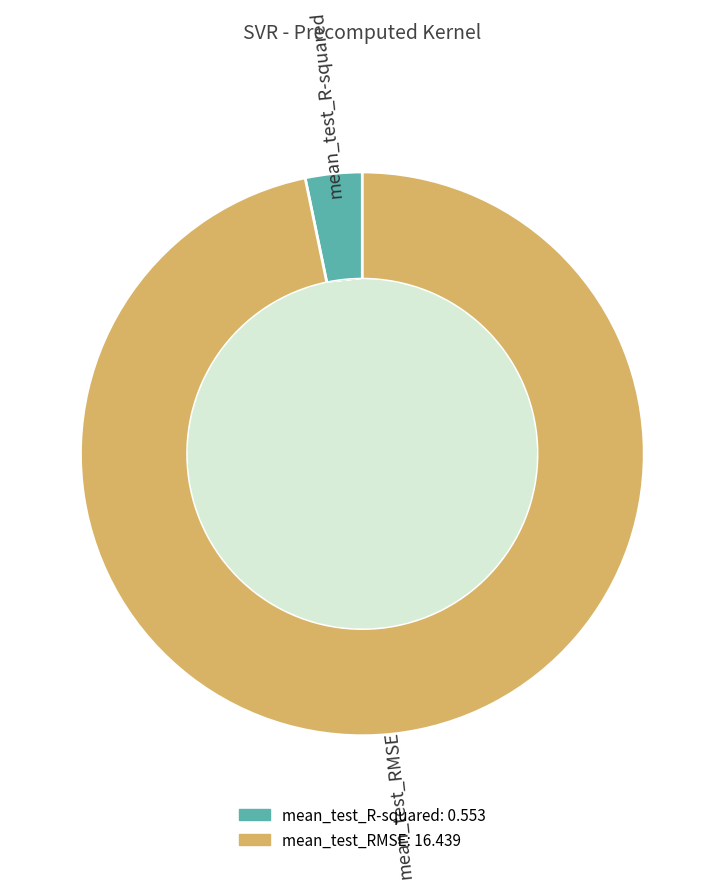

How many segments does this pie chart have?

2